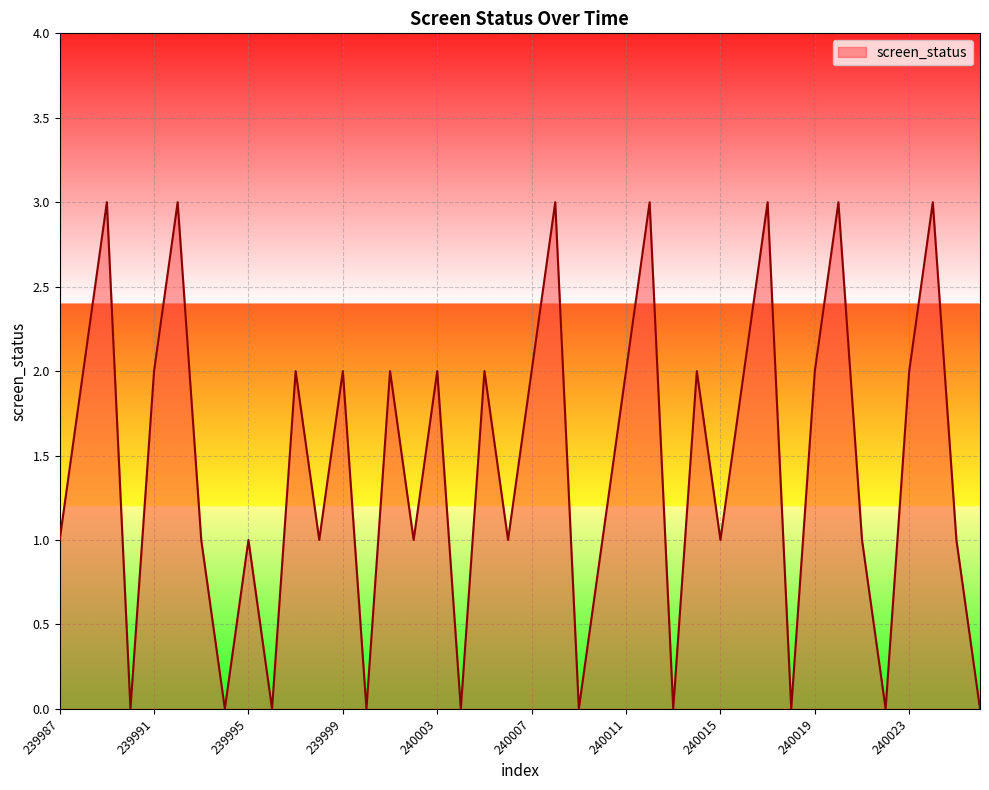

What is the greatest value displayed?

3